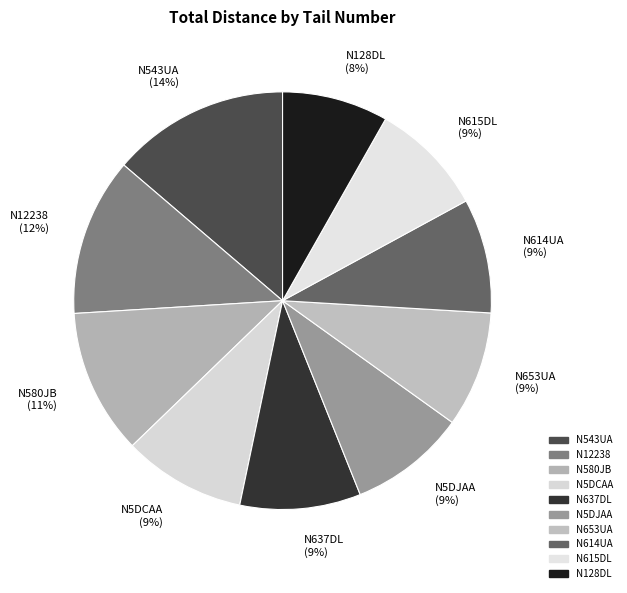

To the nearest percent, what is the difference between the largest and smallest slice percentages?

6%